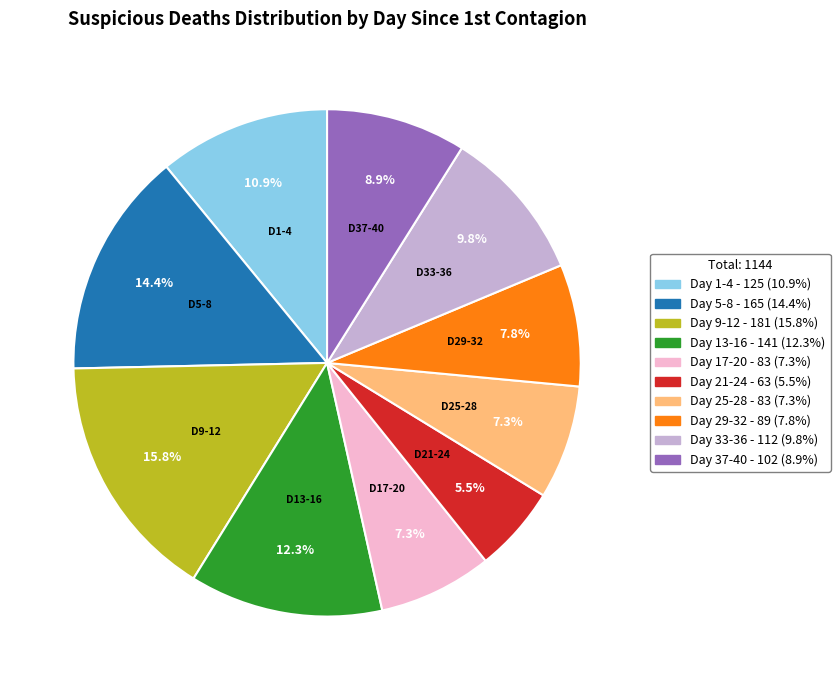

Is there any slice that represents more than half of the pie?

No